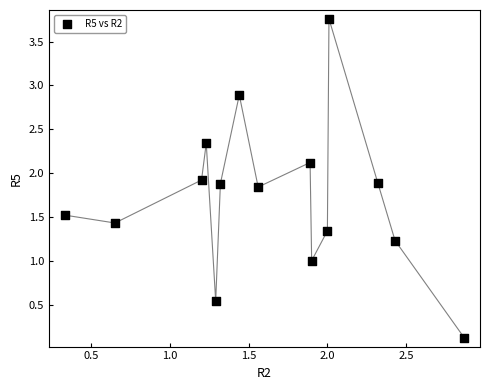

What is the range of X values (max minus min)?

2.5